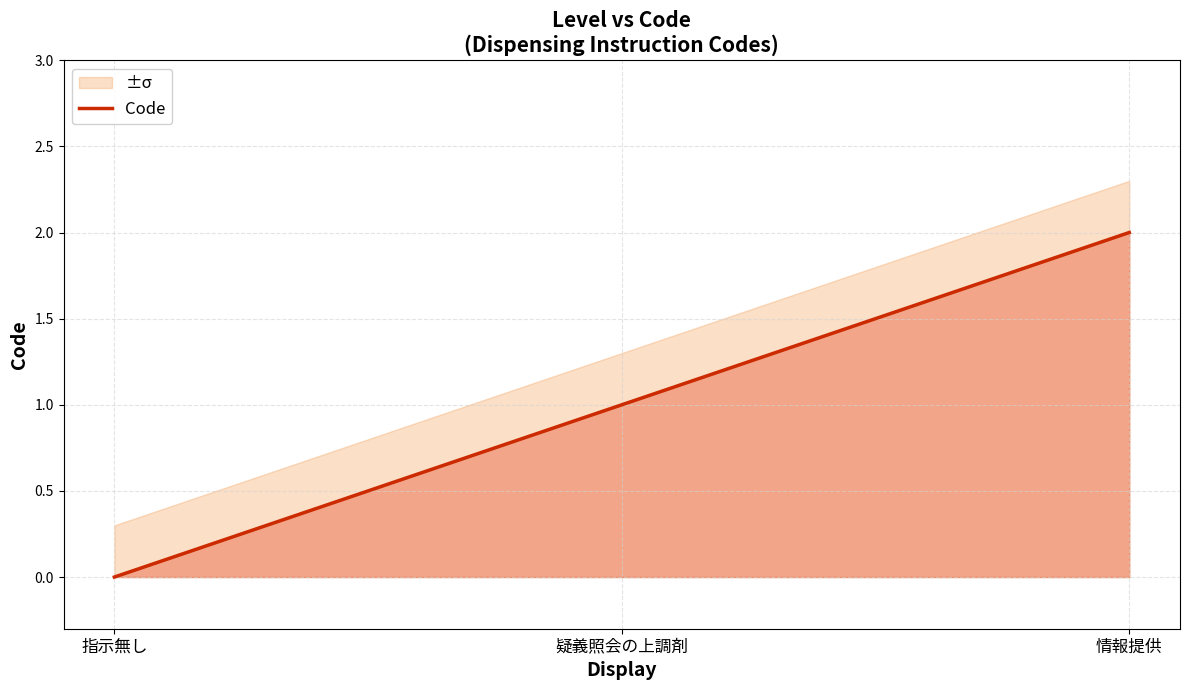

Count the number of values greater than 1.

1